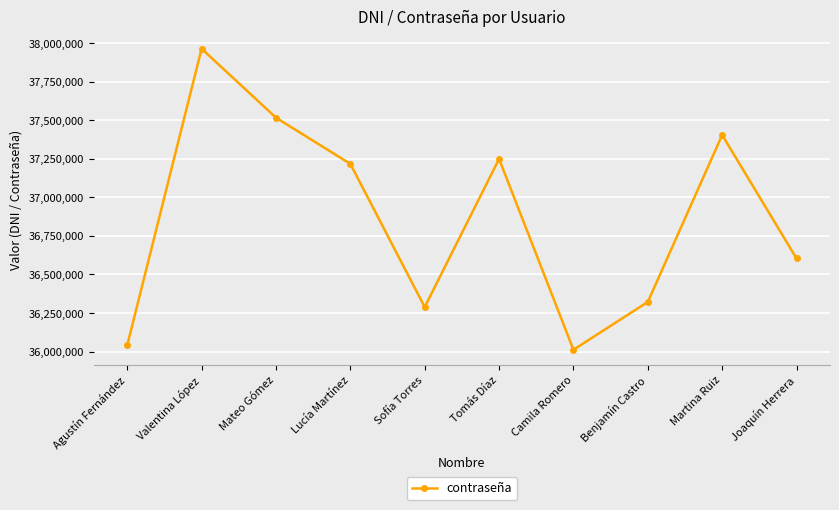

How many points are higher than both their immediate neighbors (excluding endpoints)?

3